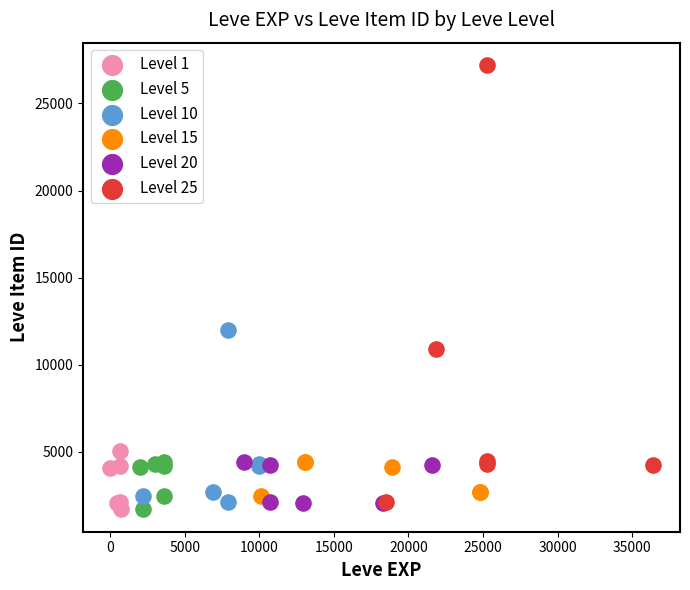

What are all the series names shown in the legend?

Level 1, Level 5, Level 10, Level 15, Level 20, Level 25